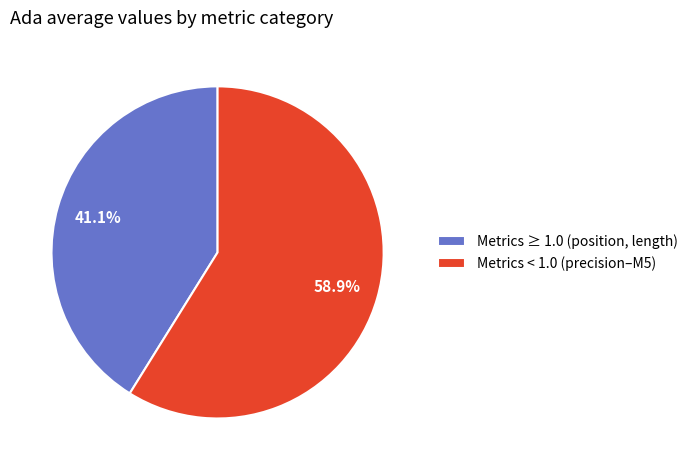

Rank the categories by value from highest to lowest.

Metrics < 1.0 (precision–M5), Metrics ≥ 1.0 (position, length)